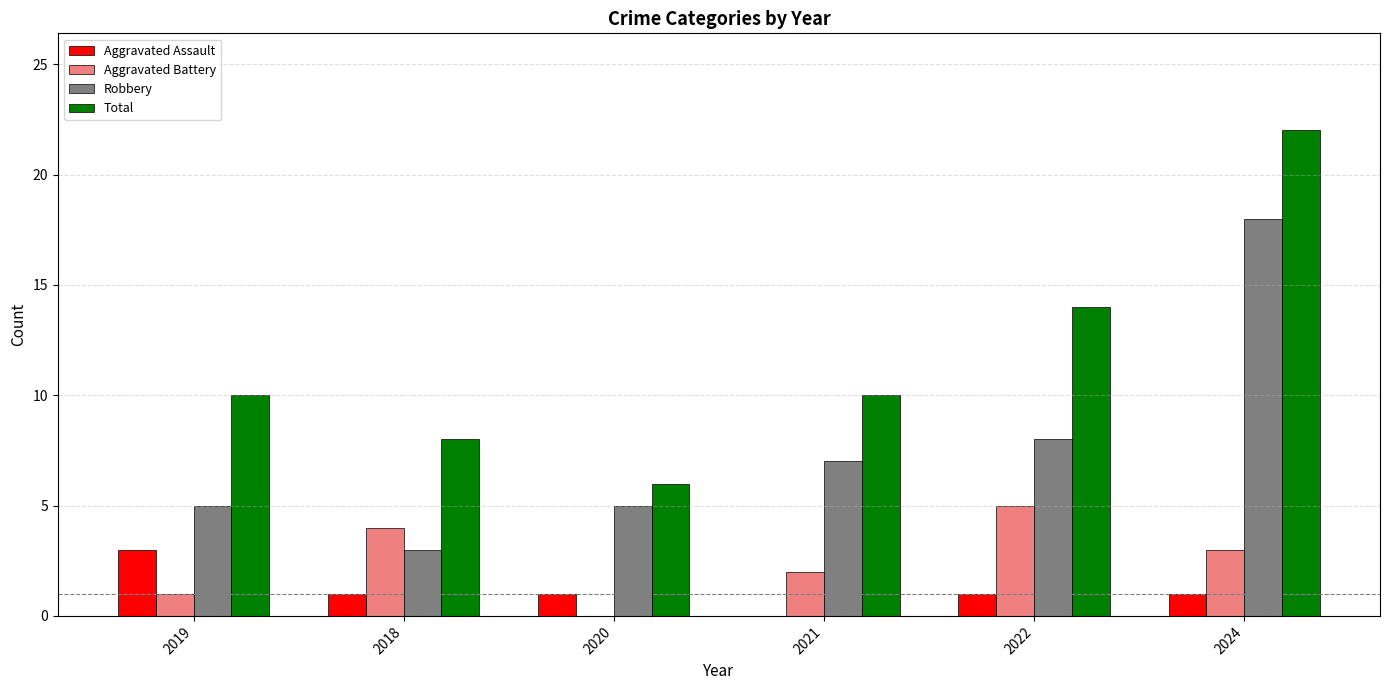

How many distinct data groups are displayed?

4